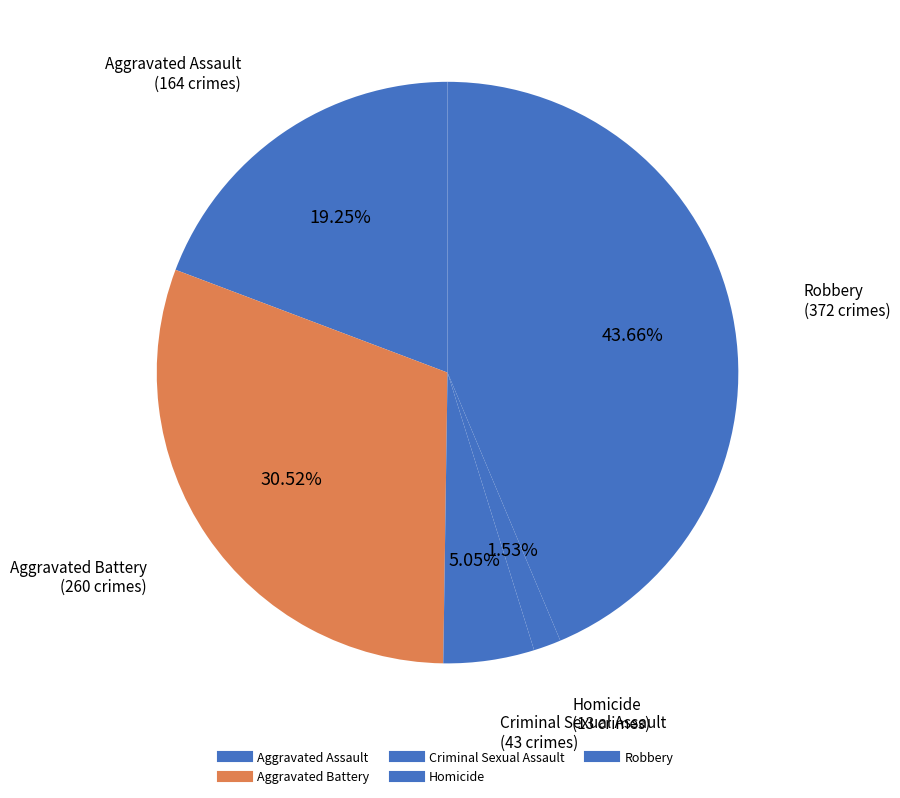

What percentage is the Aggravated Assault slice, to the nearest percent?

19%